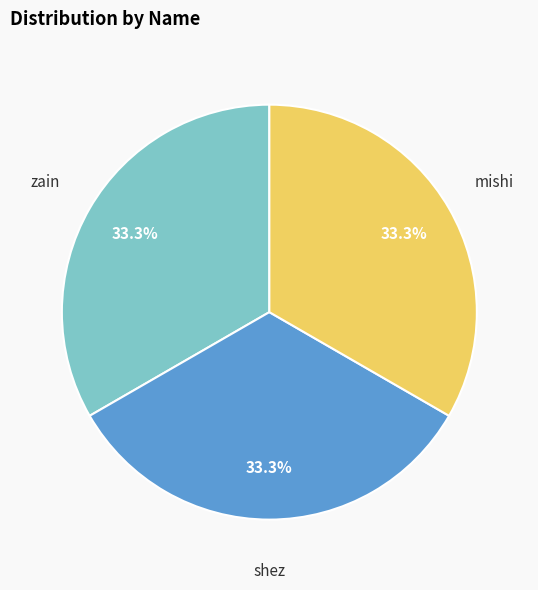

Does any single category account for the majority?

No